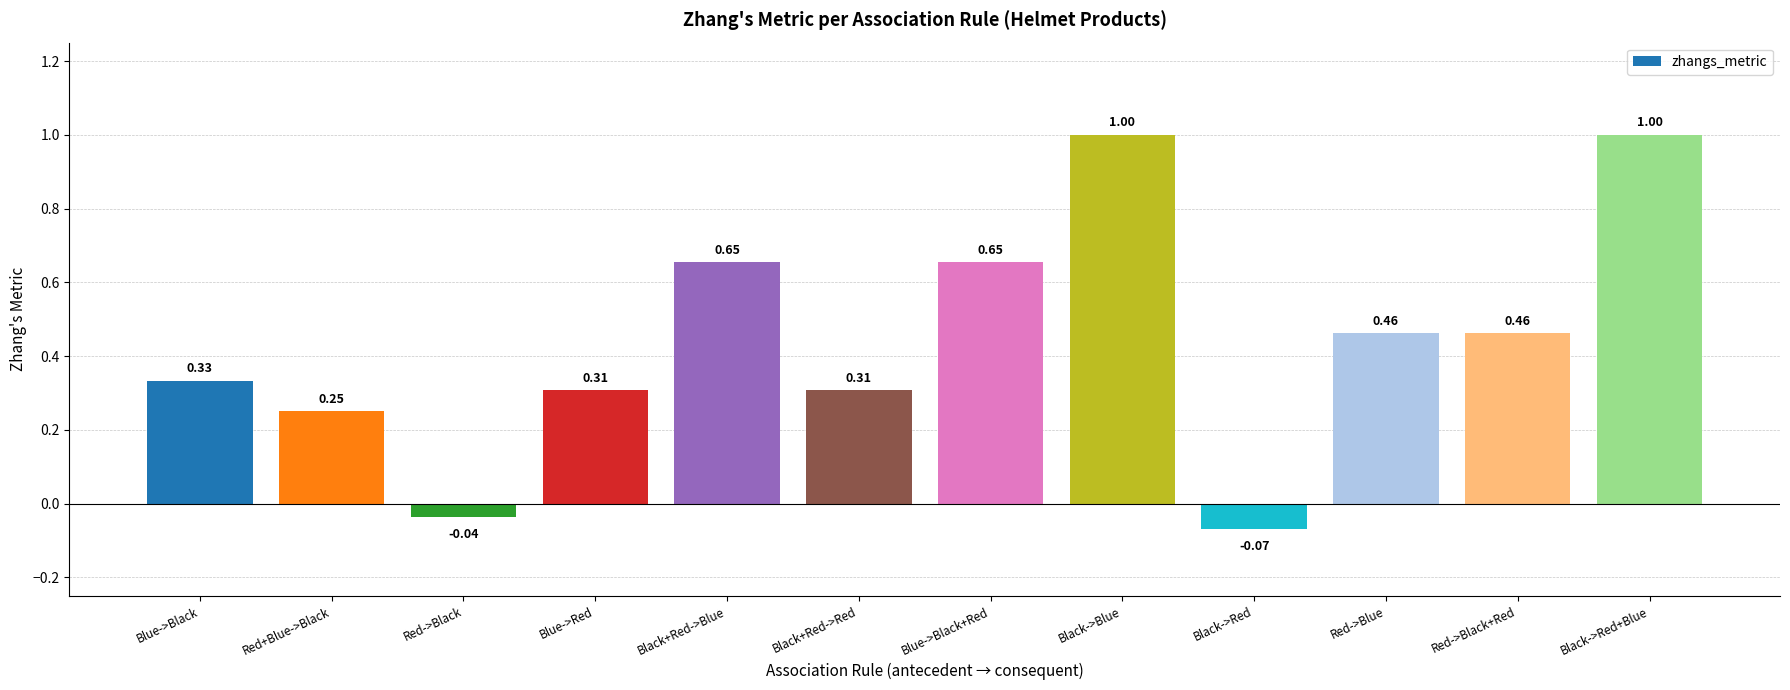

Count the number of values greater than 0.

10